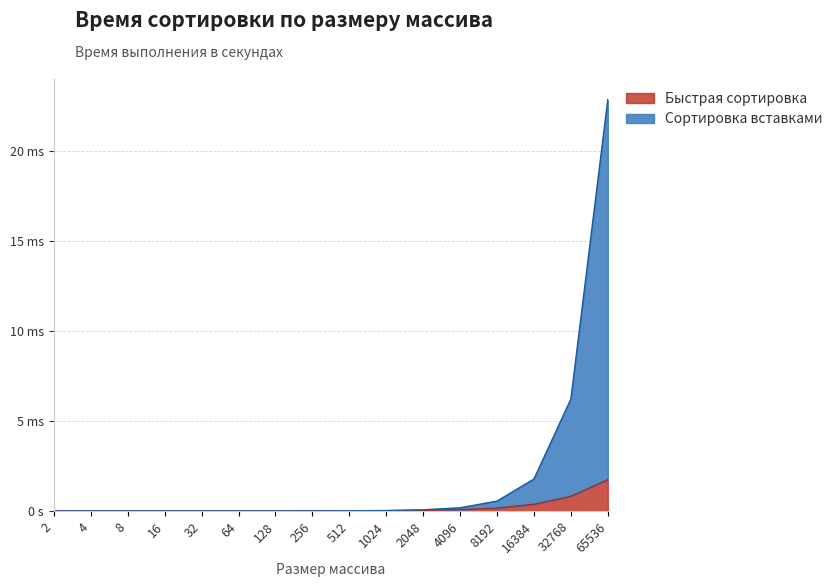

Between 32 and 64, which series saw the biggest shift?

Сортировка вставками